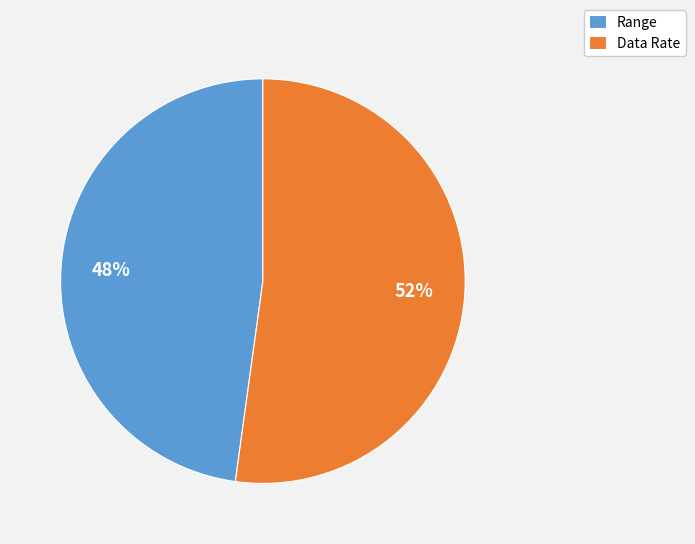

Approximately how many times larger is the value at Data Rate compared to Range?

1.1